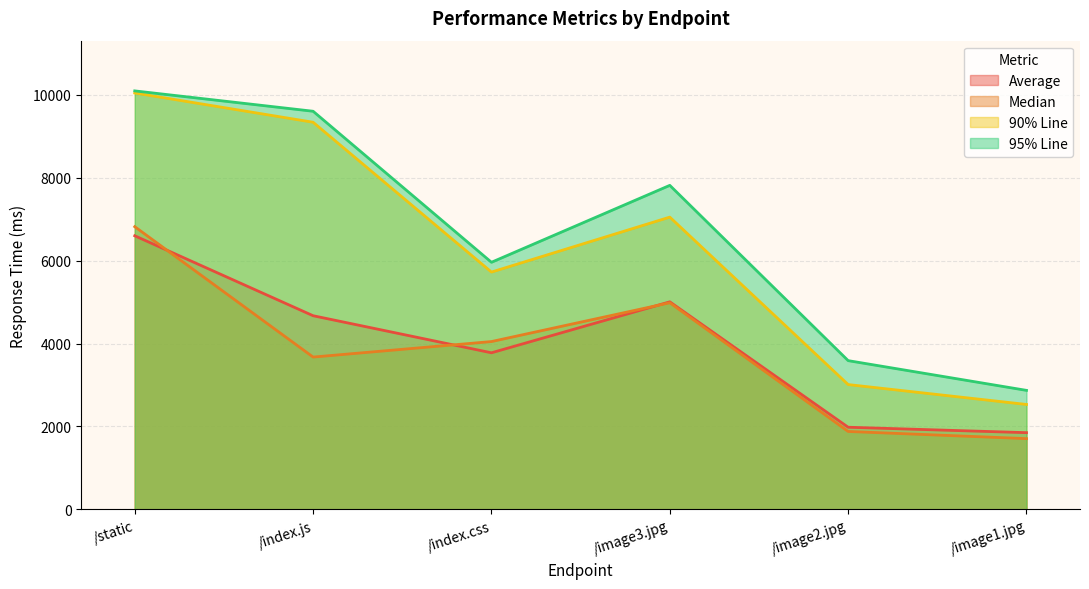

At which label does 90% Line reach its minimum?

/image1.jpg